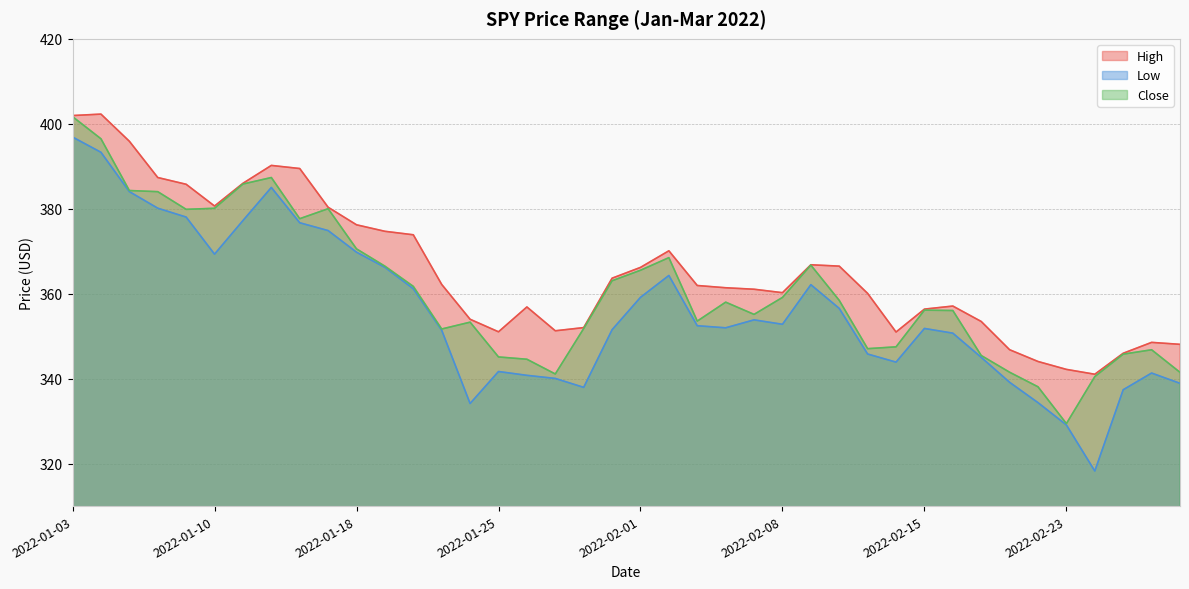

At which category is the sum across all series the highest?

2022-01-03